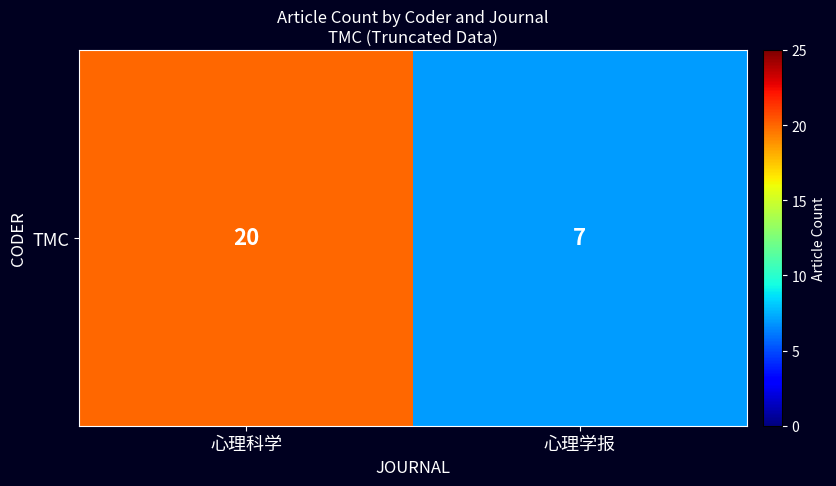

Approximately how many times larger is the value at 心理科学 compared to 心理学报?

2.9